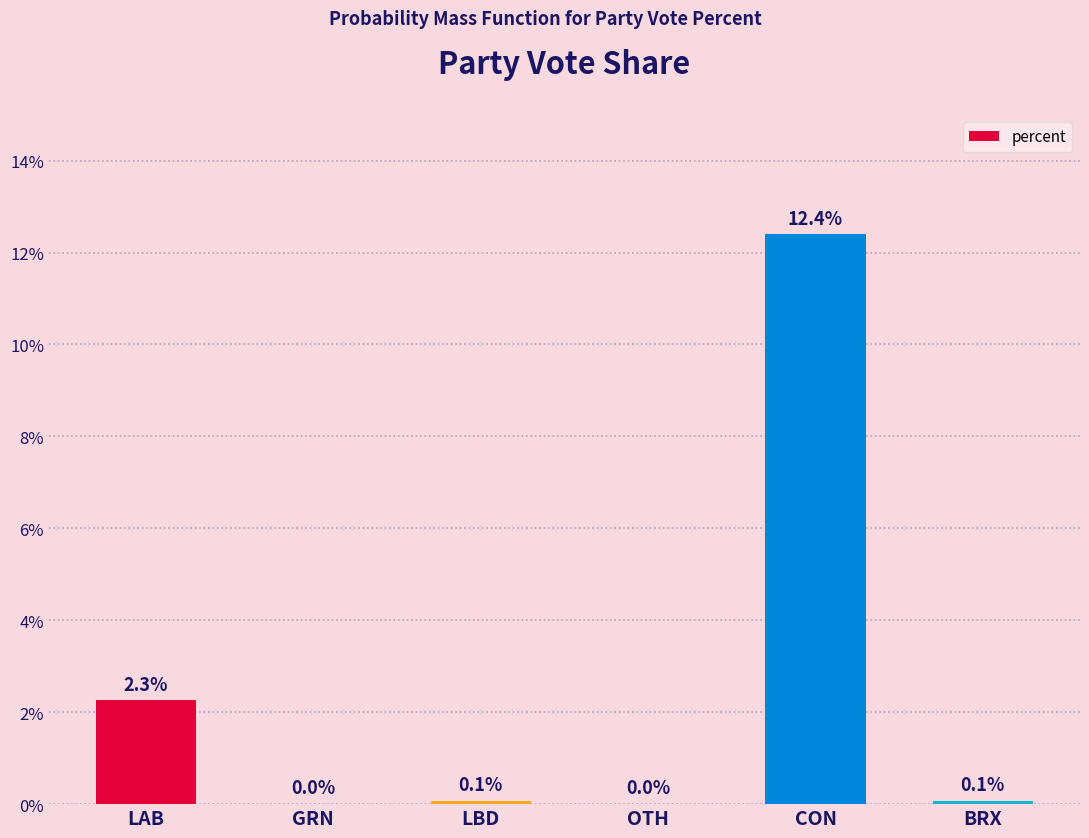

Which category has the highest value across all series?

CON